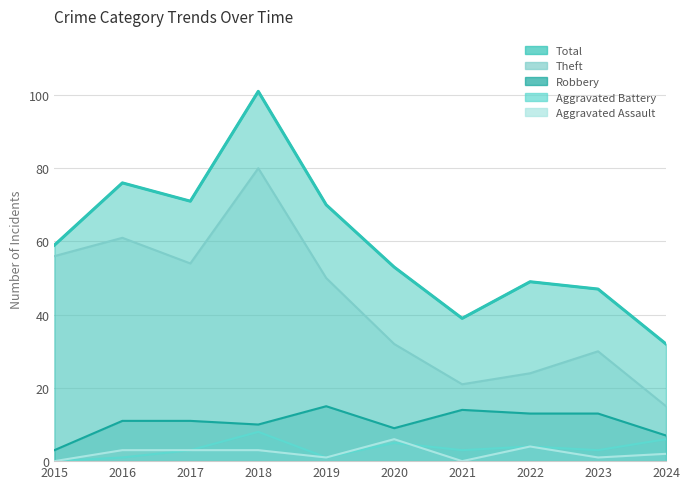

Between 2018 and 2024, which series saw the biggest shift?

Total